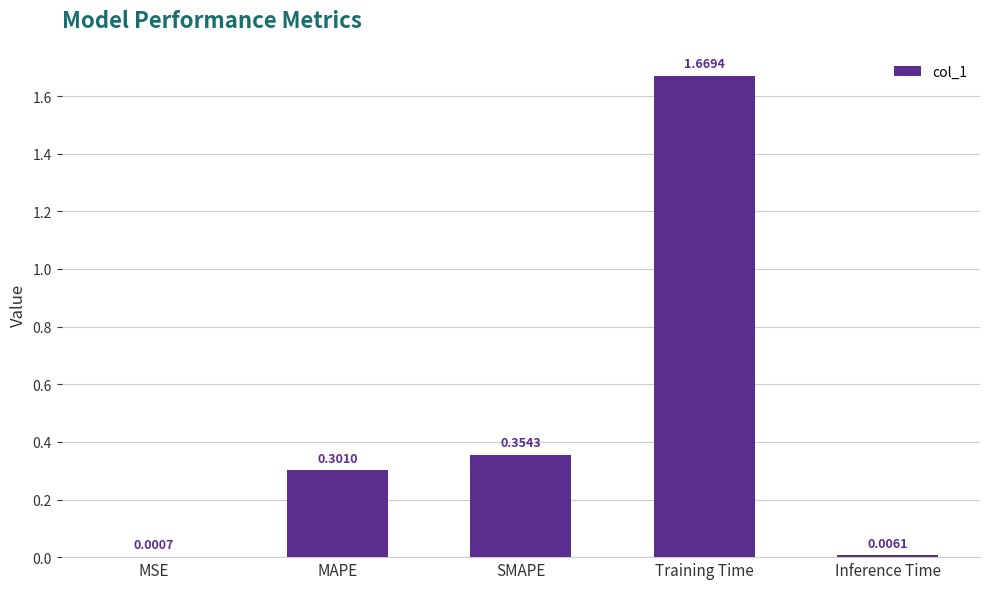

What is the difference between the values at SMAPE and Training Time?

1.3